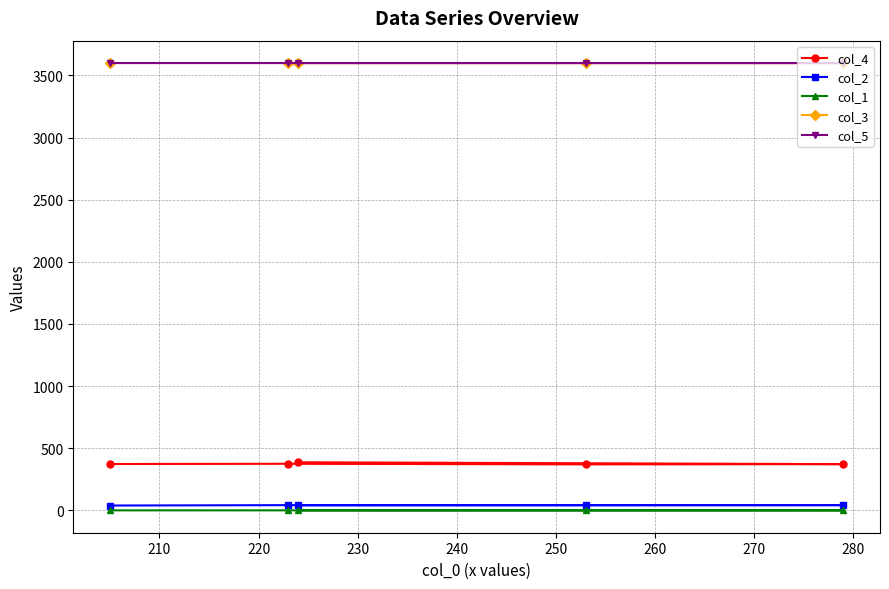

What is the minimum value shown in the chart?

0.1